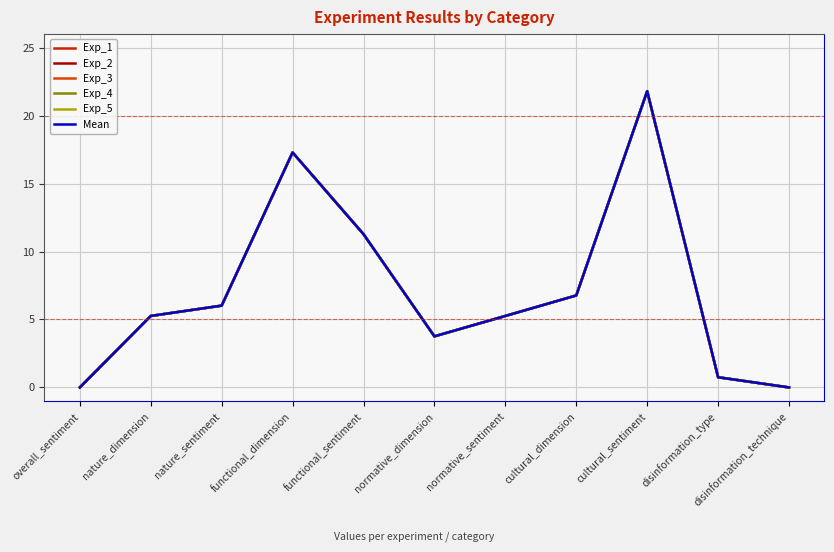

How many interior local peaks does the Exp_1 series have?

2